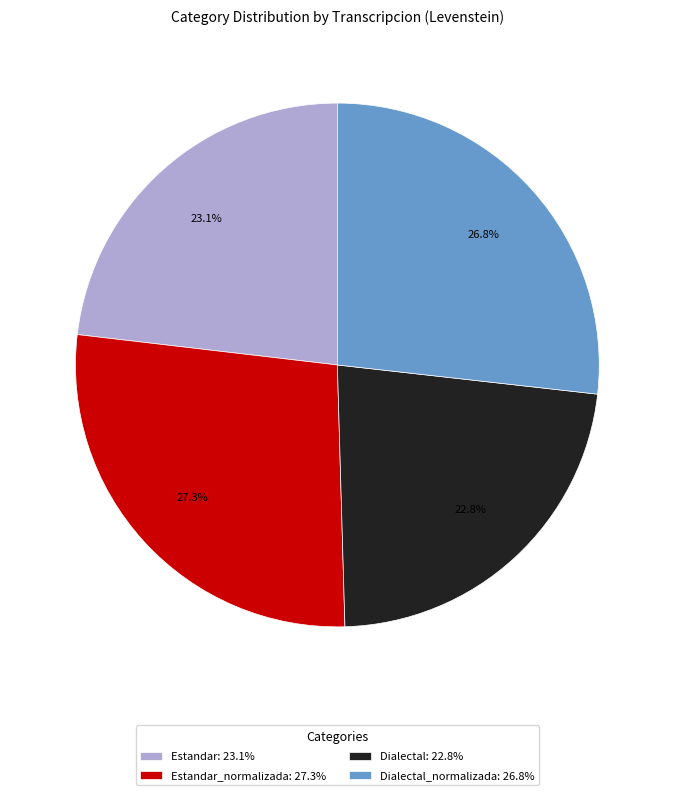

Count the number of slices in the pie.

4